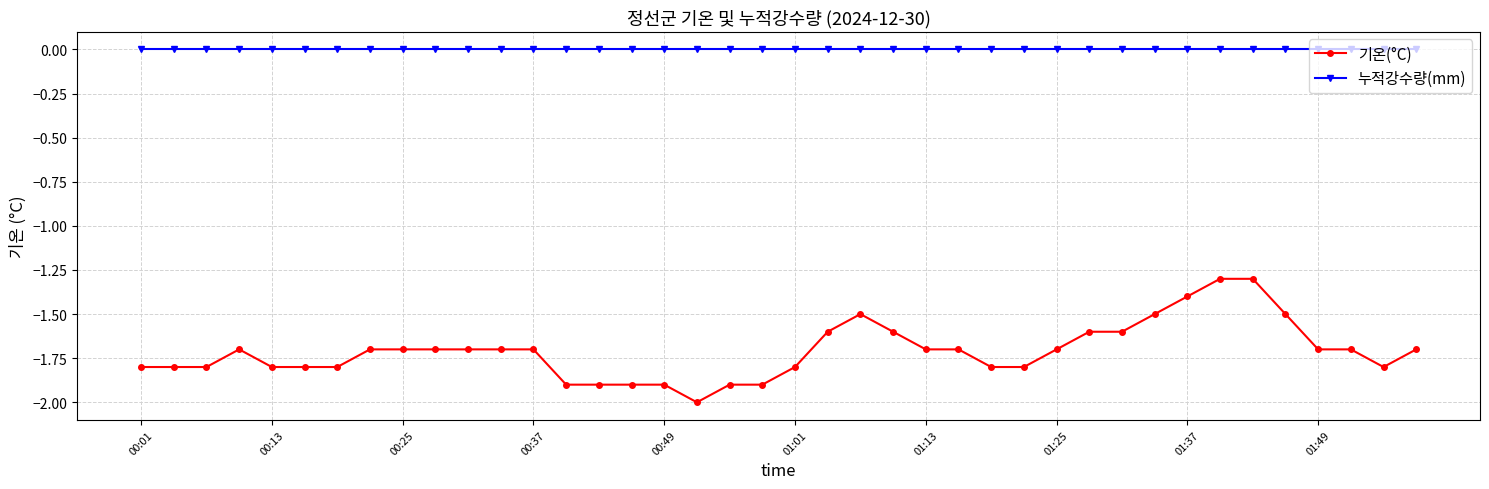

Rank the series by their maximum value, from highest to lowest.

누적강수량(mm), 기온(°C)